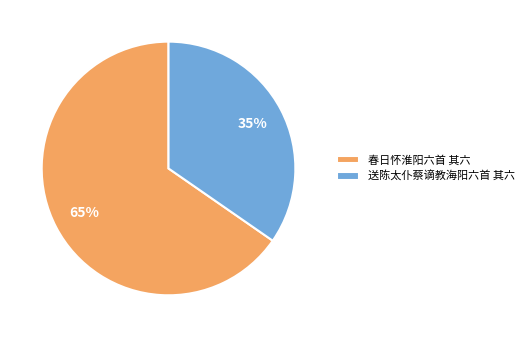

Does 送陈太仆蔡谪教海阳六首 其六 account for over 50% of the chart?

No